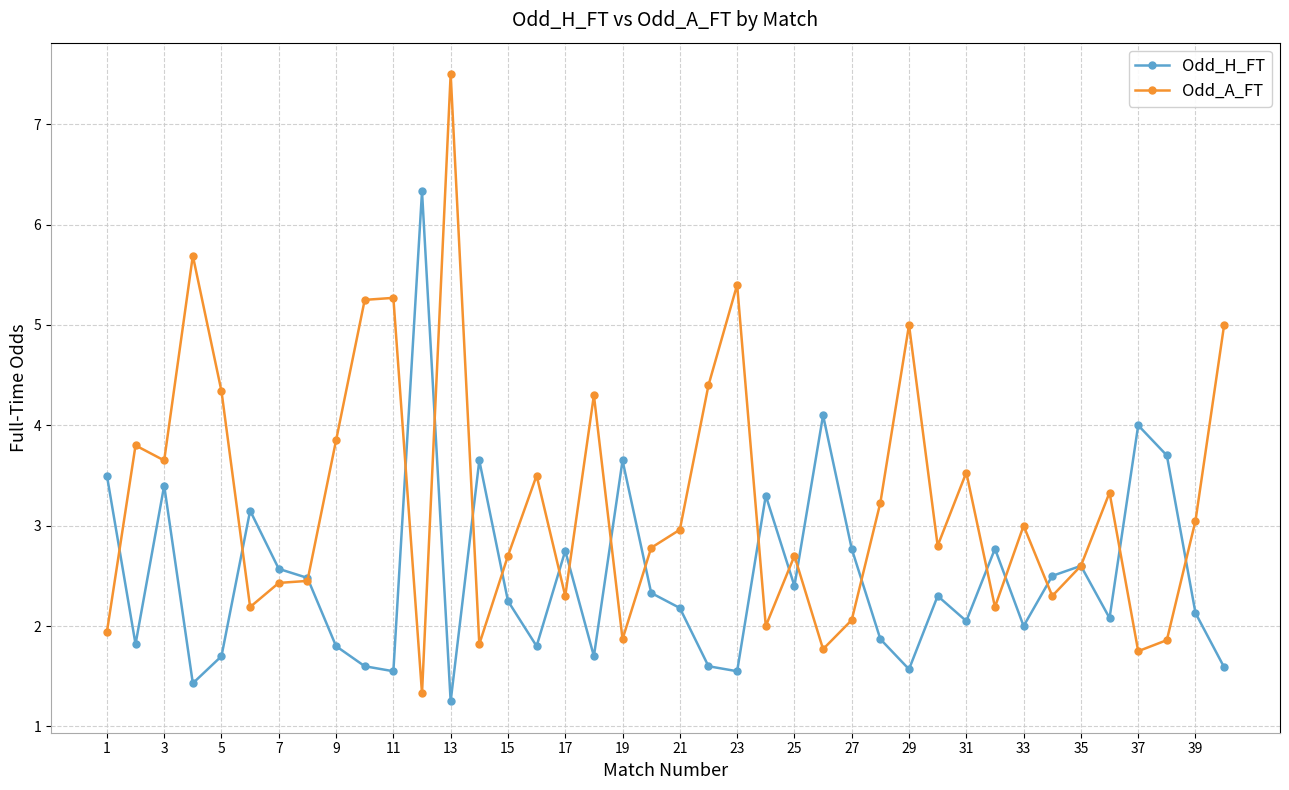

What is the value of the Odd_A_FT point at the 7th from the left?

2.4